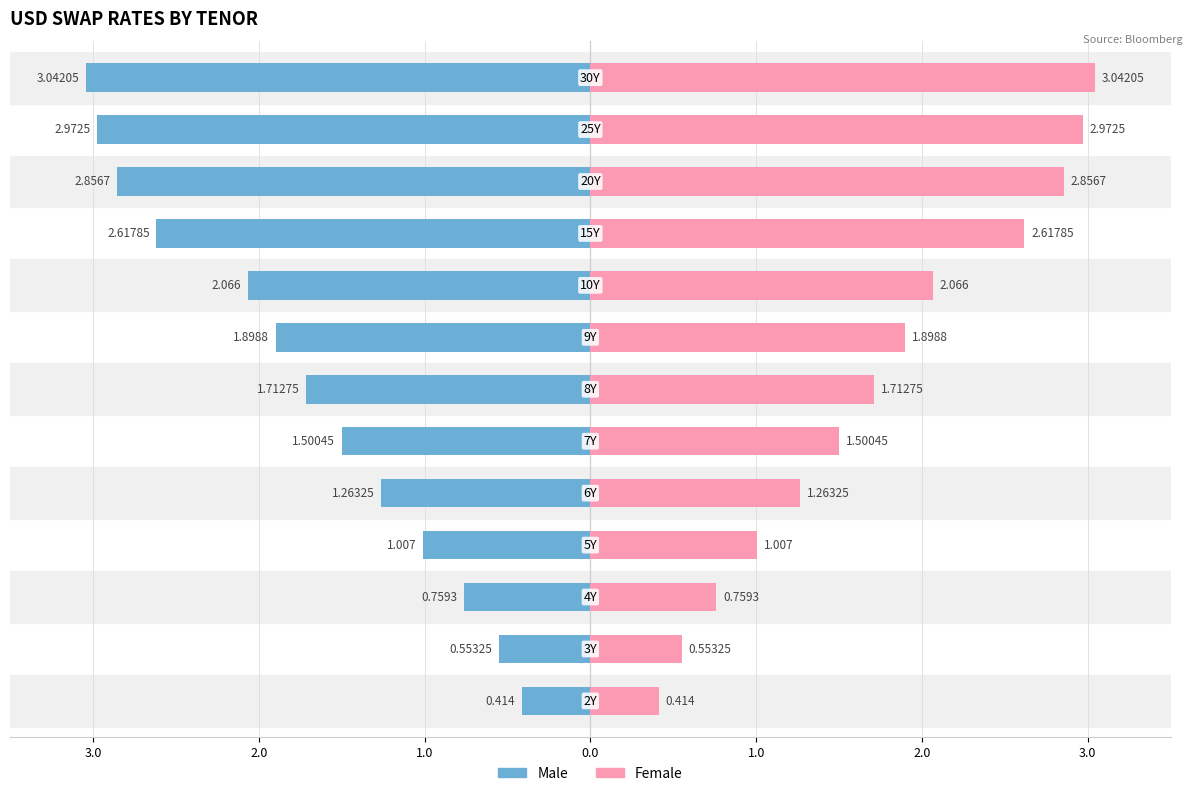

What is the highest value of the Female series?

3.0